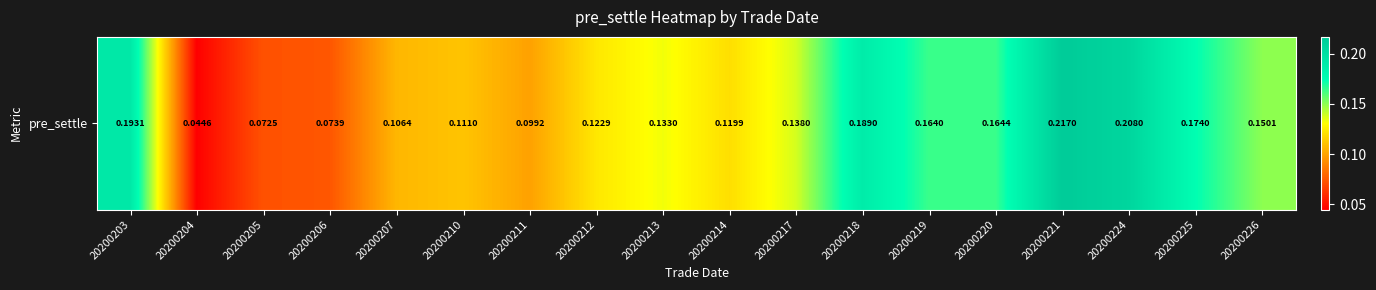

What is the difference between the maximum and minimum values?

0.2